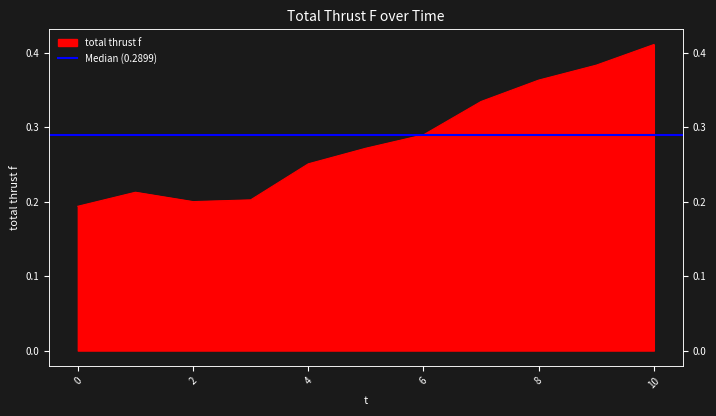

List the labels in order of value, smallest first.

0, 2, 3, 1, 4, 5, 6, 7, 8, 9, 10